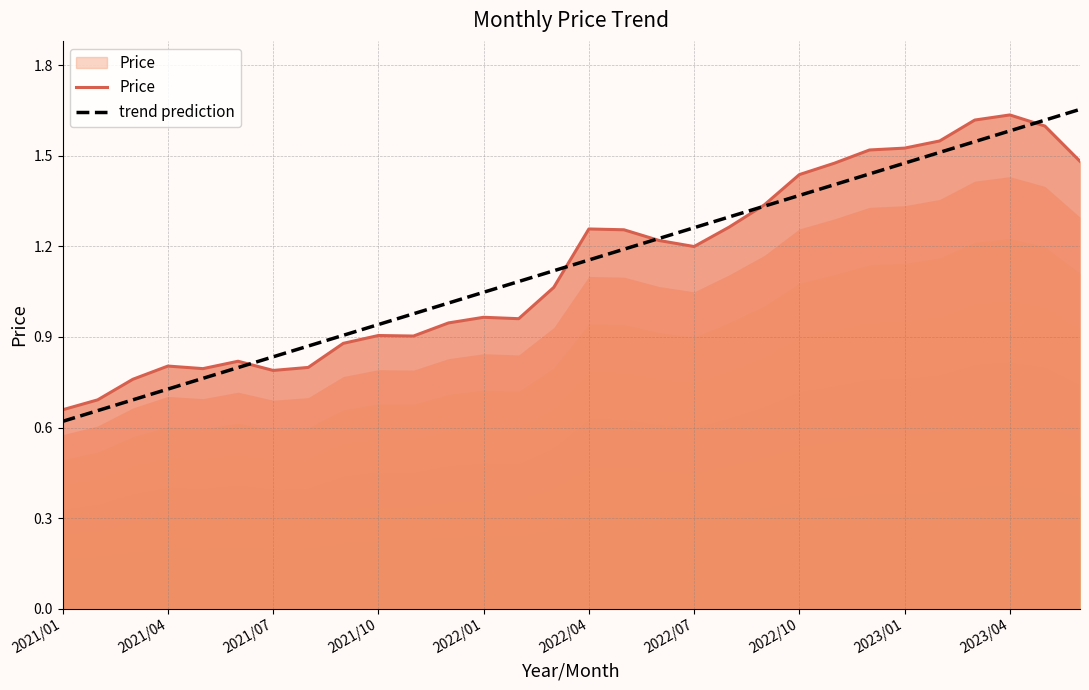

What is the maximum value for Price?

1.6